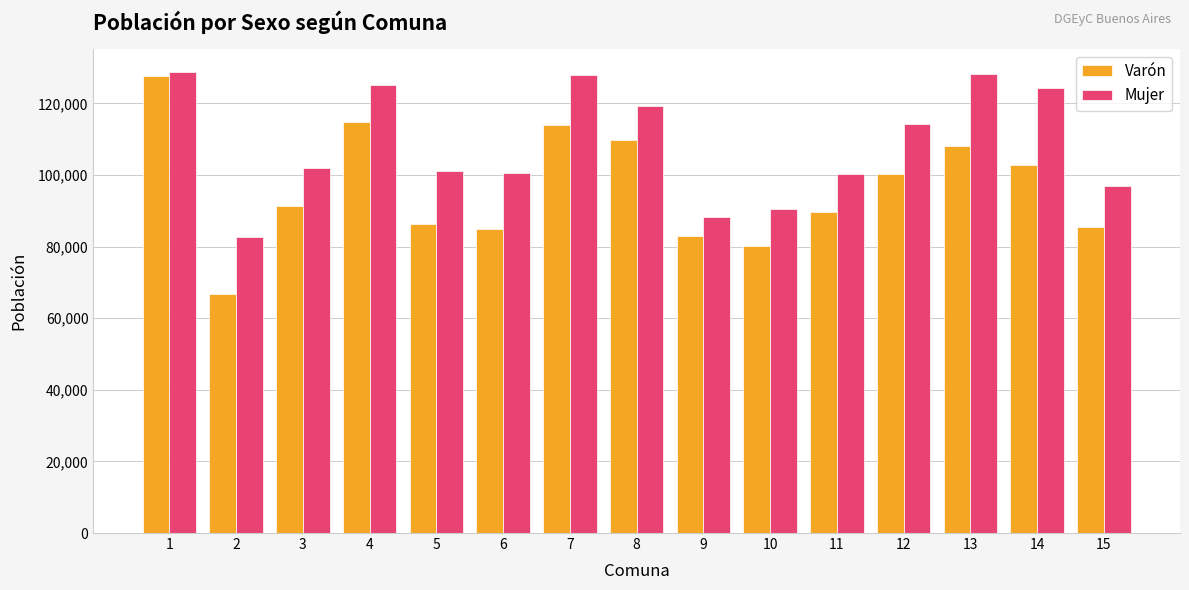

Count the number of categories in the chart.

15